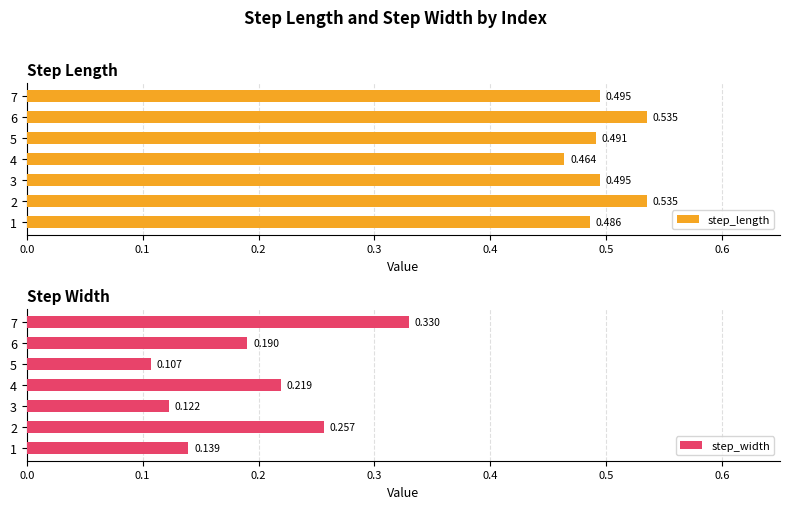

What is the difference between the maximum and minimum values in the step_length series?

0.1